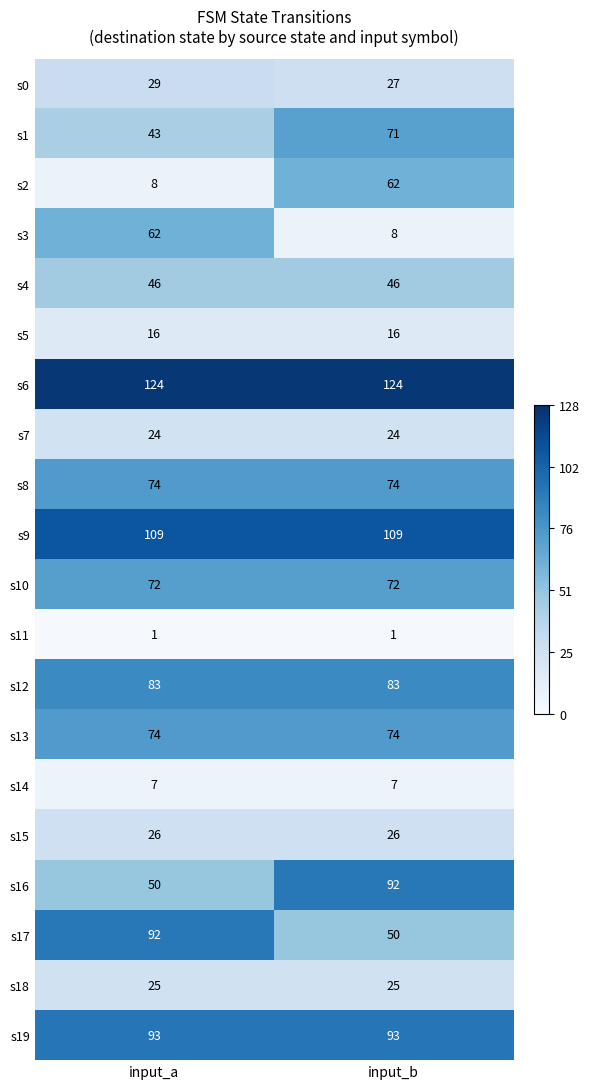

What is the lowest value of the s9 series?

109